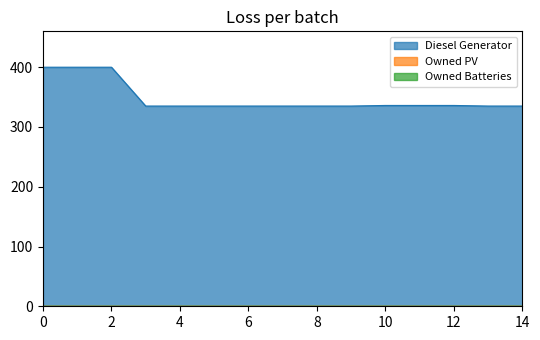

True or false: Owned Batteries has more than 2 points higher than both neighbors.

False